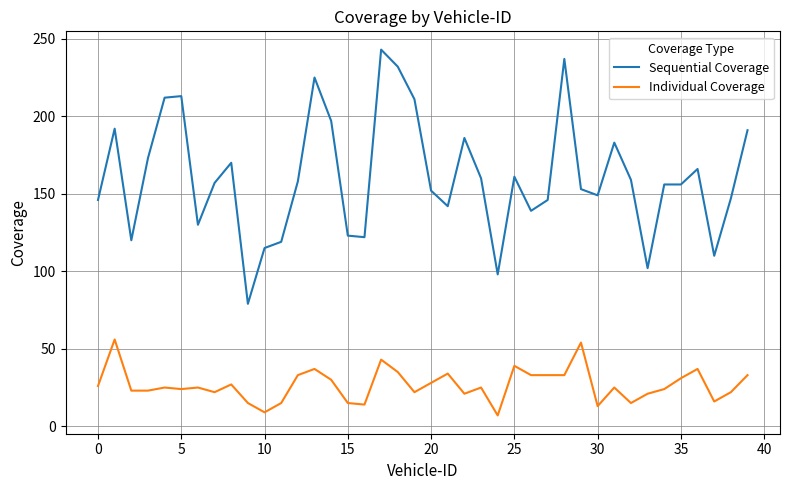

What is the difference between the second highest and minimum values in the Individual Coverage series?

47